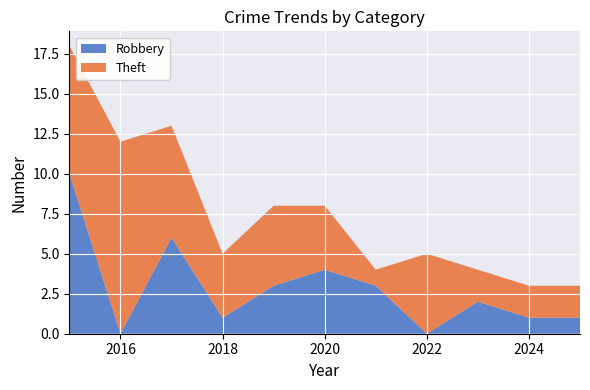

Reading left to right, extract all data points from this chart.

Robbery: 10	0	6	1	3	4	3	0	2	1	1
Theft: 8	12	7	4	5	4	1	5	2	2	2